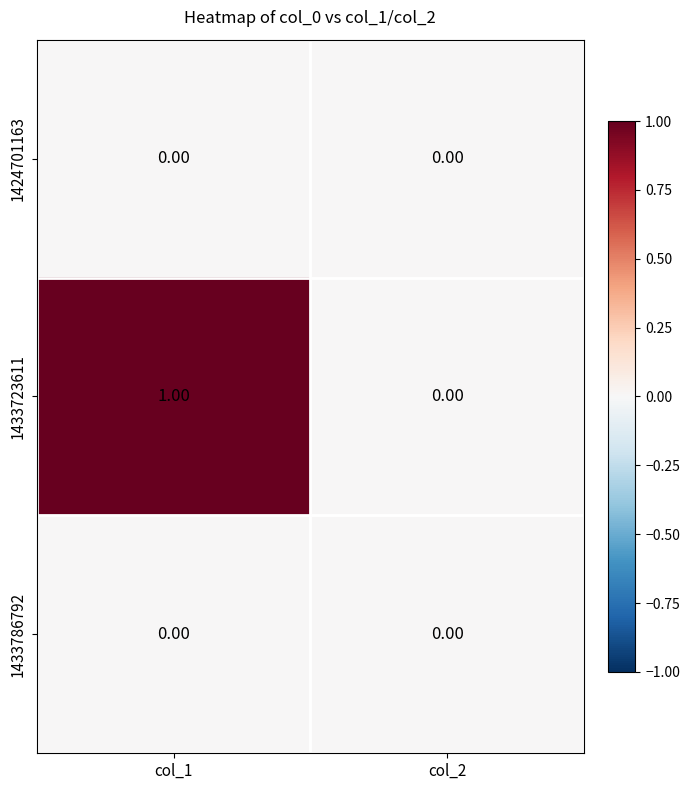

Which series has the largest range (max minus min)?

1433723611